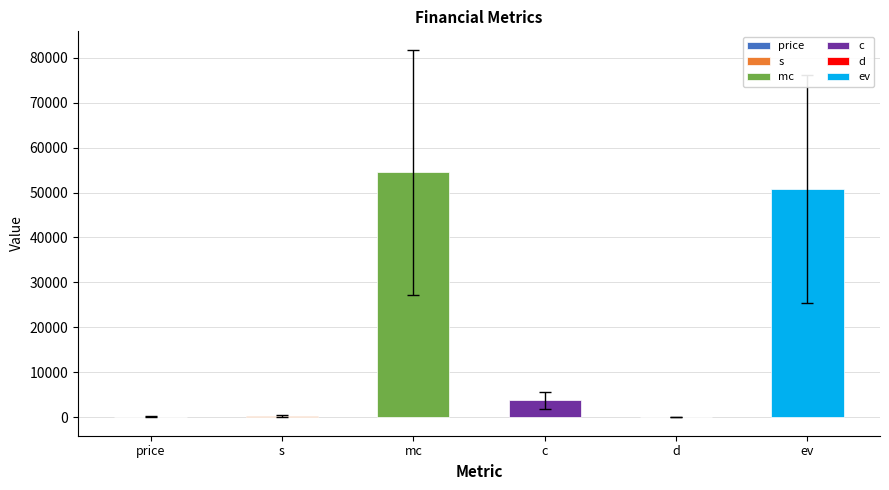

Where does the data first go above 5628?

mc